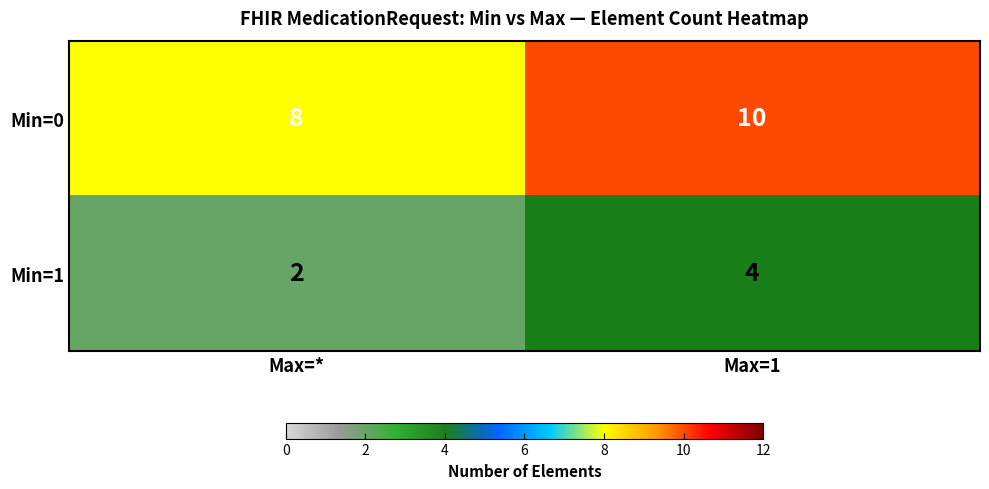

Reading left to right, list all the values displayed in this chart.

Min=0: Max=*=8	Max=1=10
Min=1: Max=*=2	Max=1=4